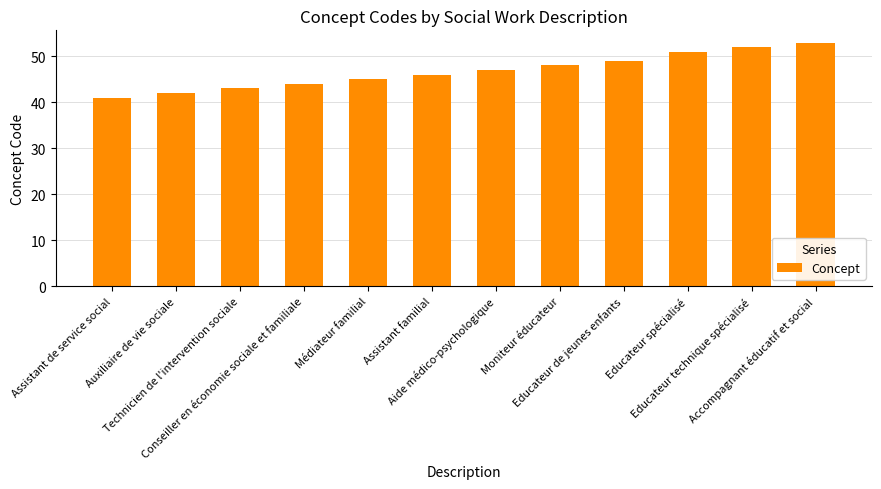

At which category does the chart reach its minimum across all series?

Assistant de service social